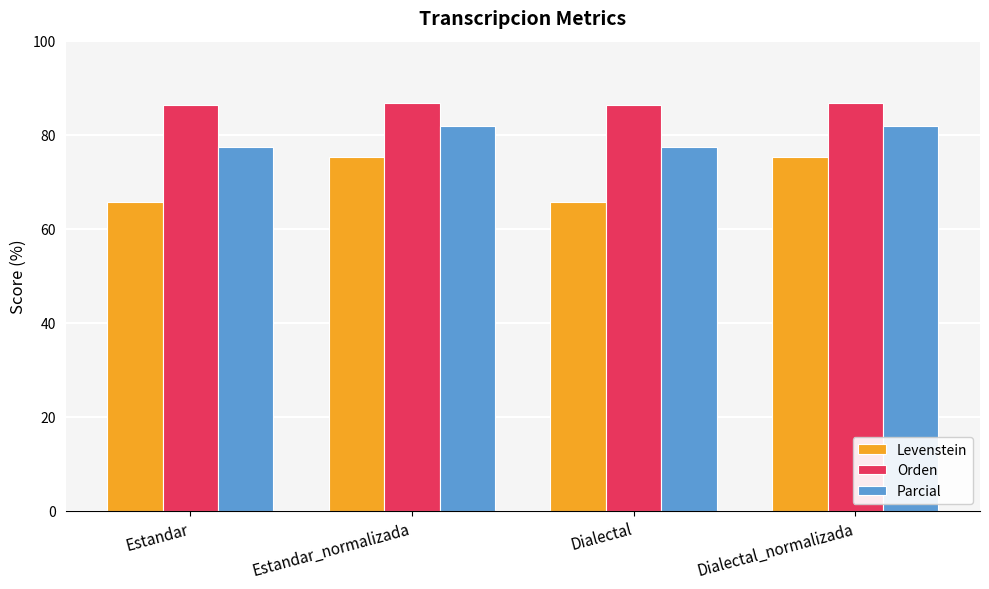

Does the chart contain stacked bars?

No